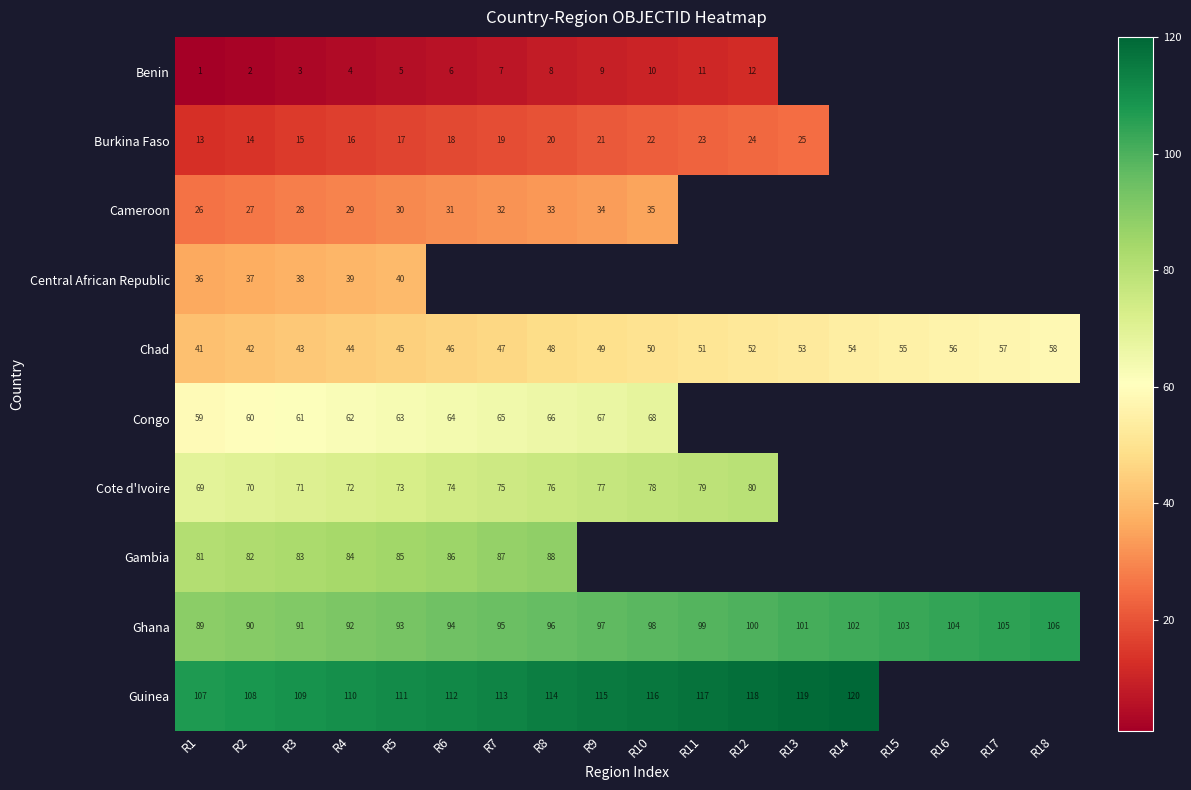

Is it true that Guinea equals 74 at R4?

False